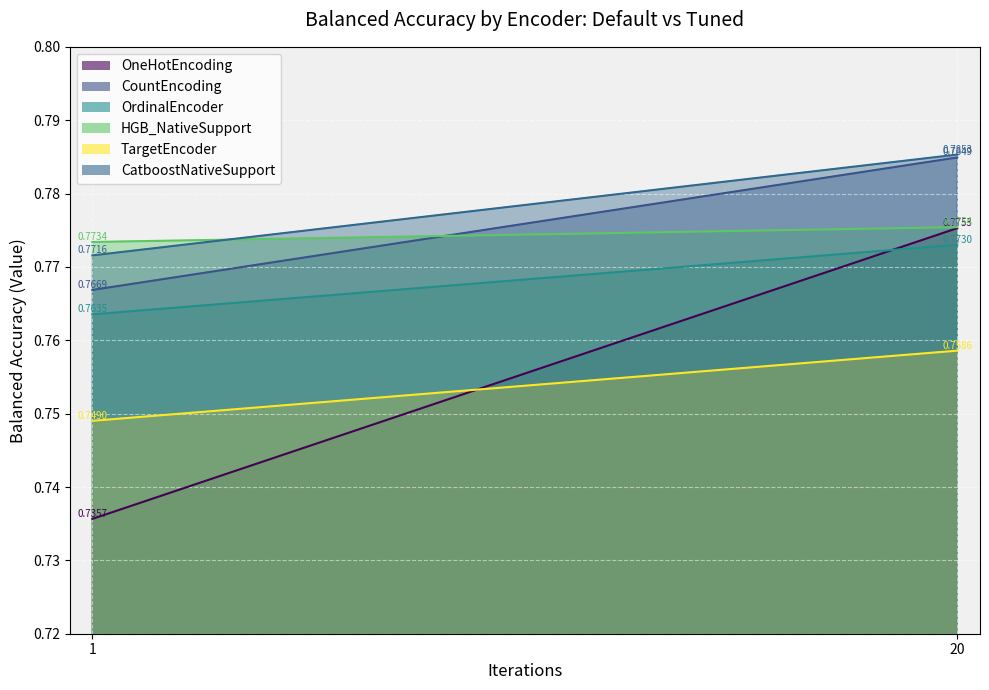

At which category is the sum across all series the highest?

20